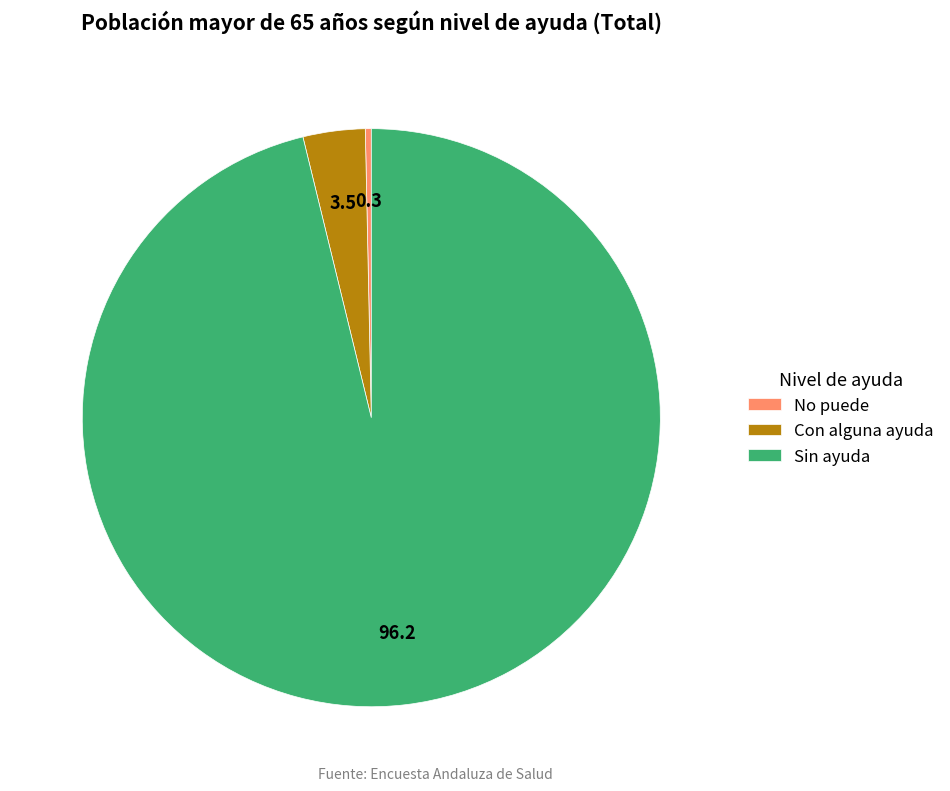

Which category has the biggest portion of the pie?

Sin ayuda